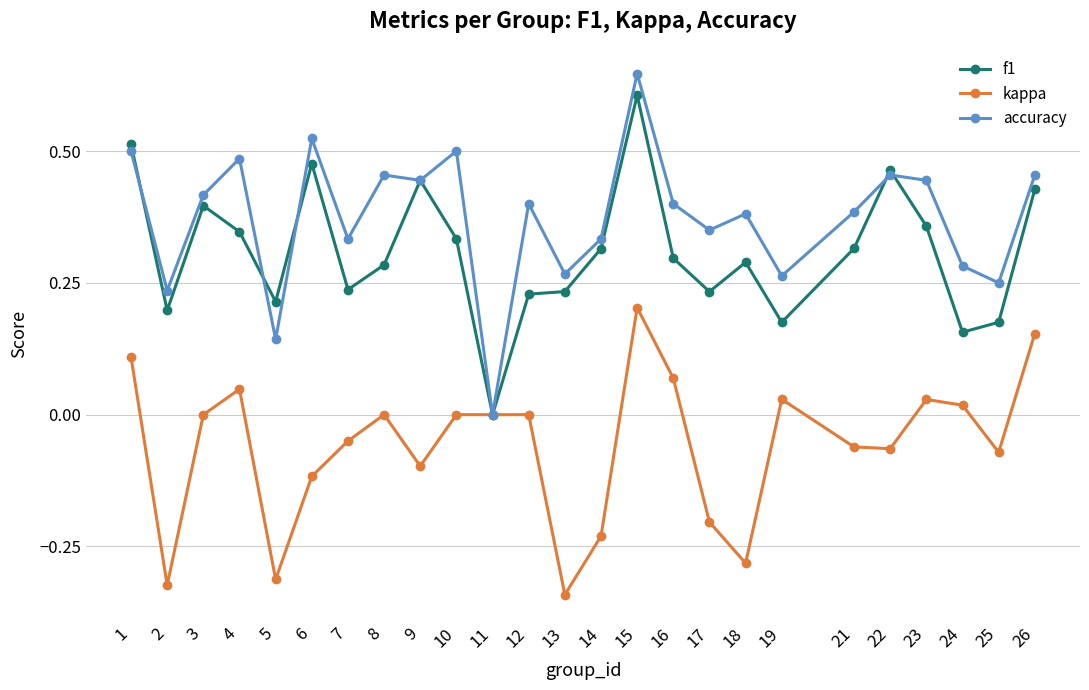

Between 12 and 24, which series saw the biggest shift?

accuracy